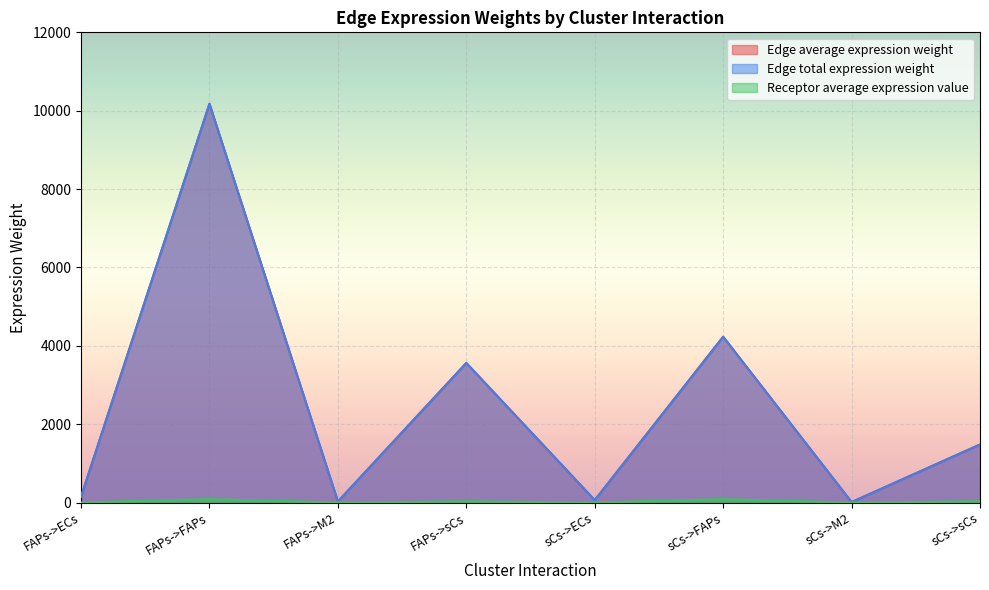

What is the average value of the Receptor average expression value series?

29.7